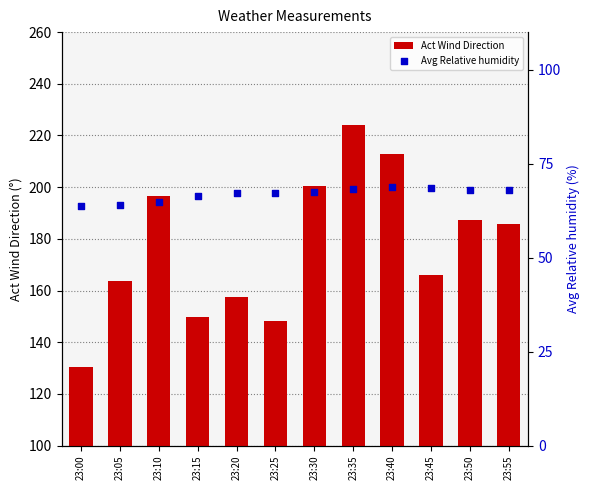

At which category is the sum across all series the highest?

23:35